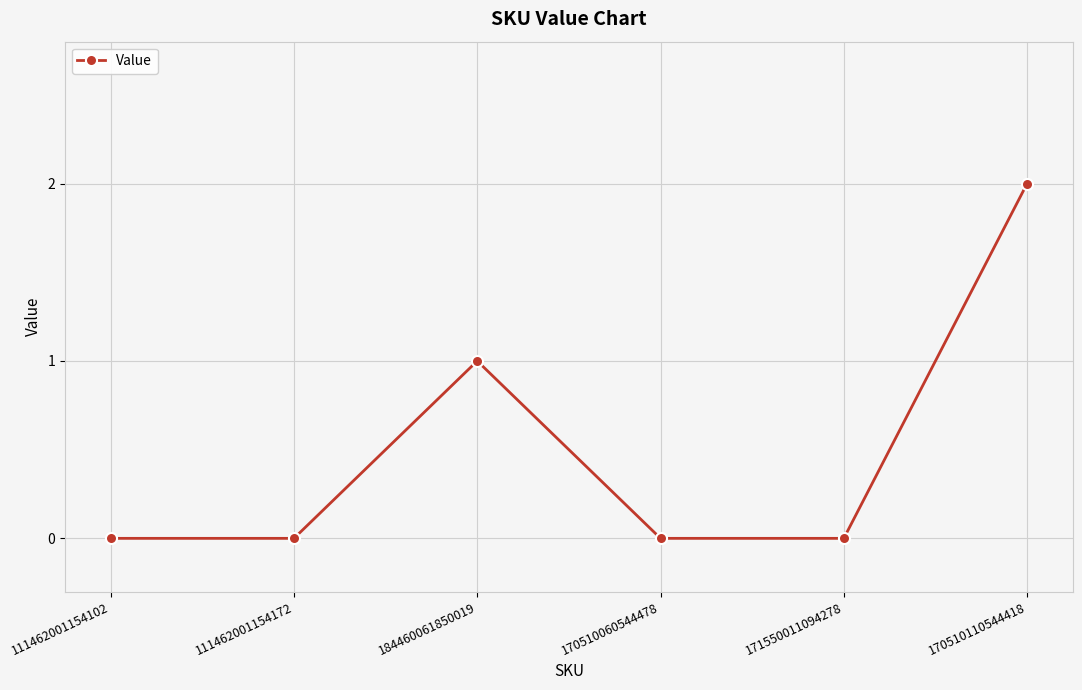

How many categories are shown in the chart?

6